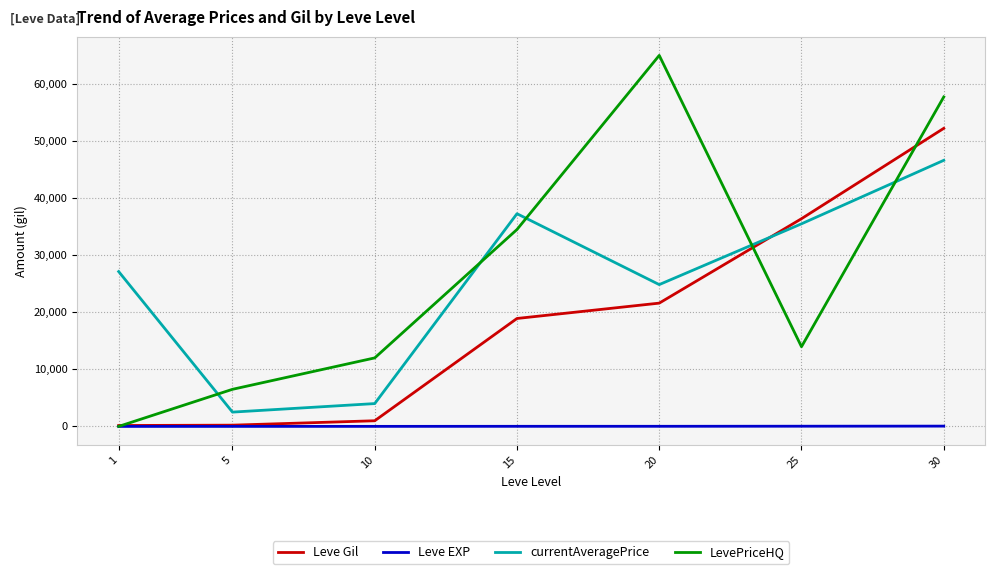

Between 10 and 20, which series saw the biggest shift?

LevePriceHQ